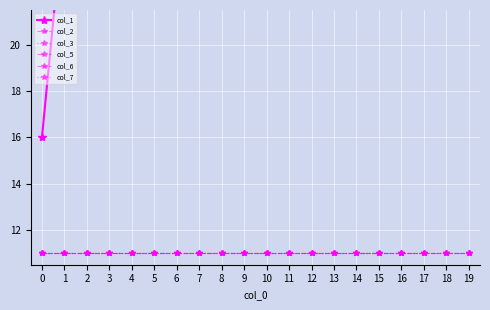

List the series in order of their peak value, lowest first.

col_2, col_3, col_5, col_6, col_7, col_1